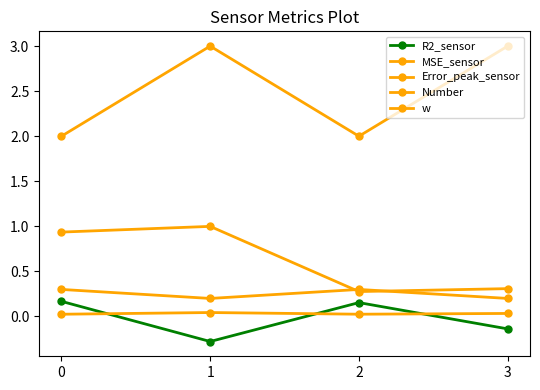

True or false: w has a value of 0.3 at 3.

False